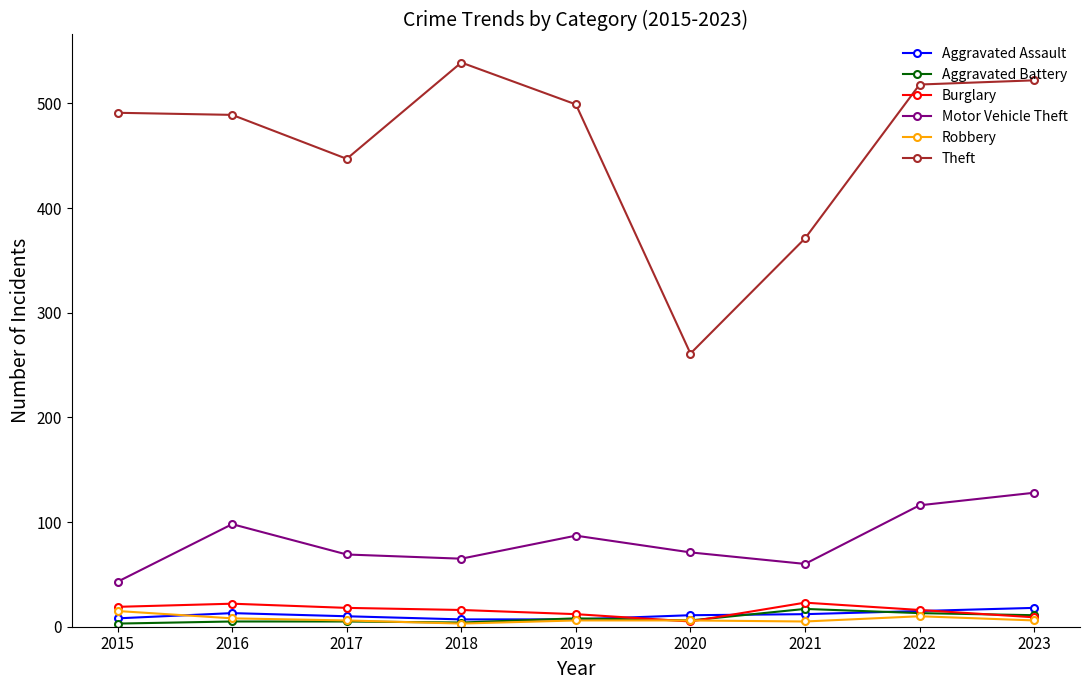

True or false: Motor Vehicle Theft and Robbery intersect in this chart.

False